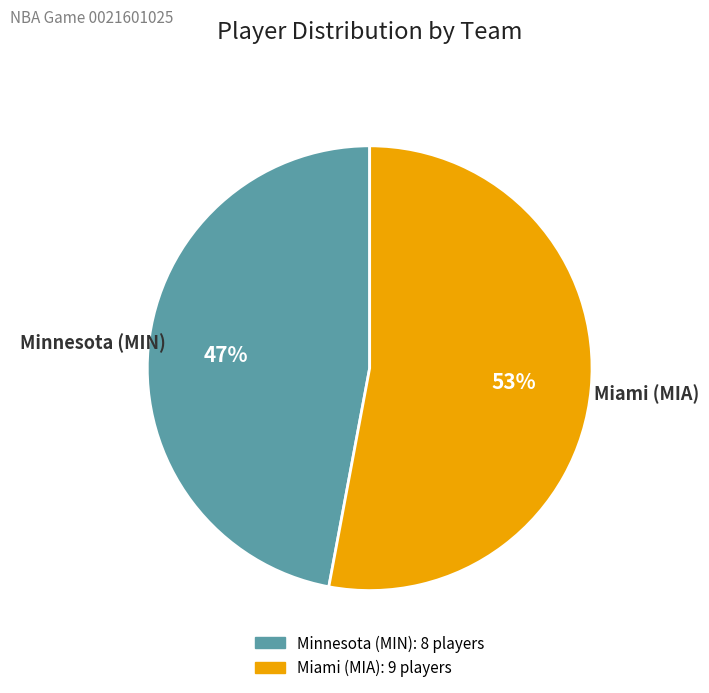

Which has a higher value, Miami (MIA) or Minnesota (MIN)?

Miami (MIA)